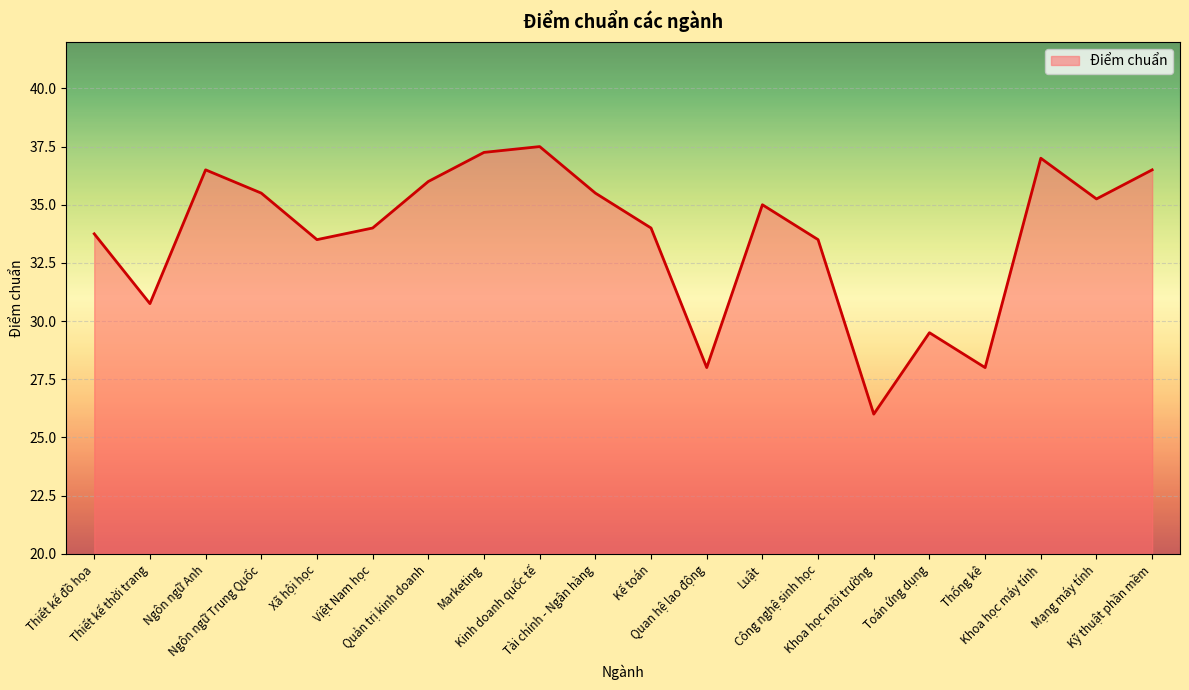

True or false: the data shows 17.3 at Việt Nam học.

False